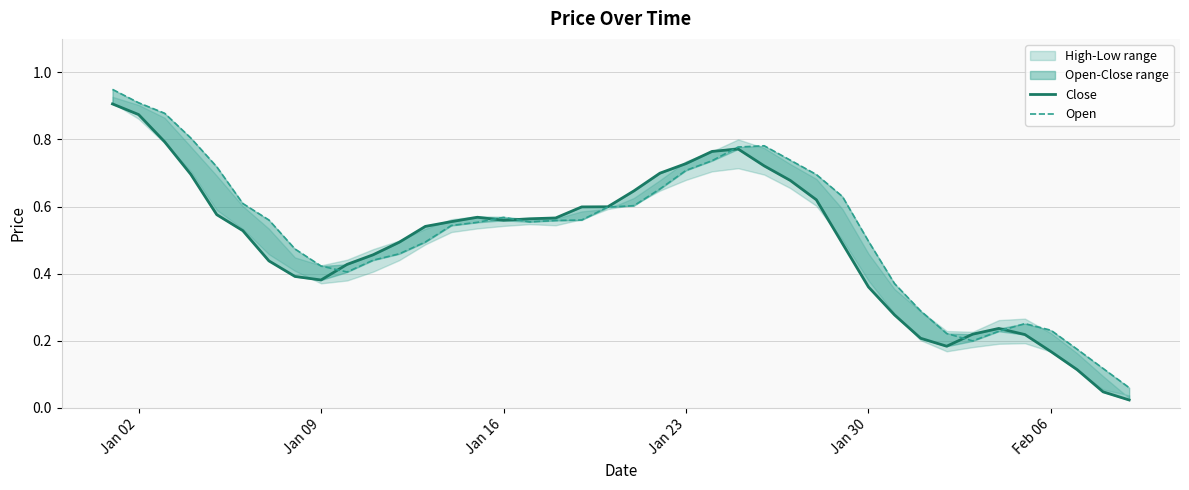

The Close series shows 0.1 at Feb 06. True or false?

False